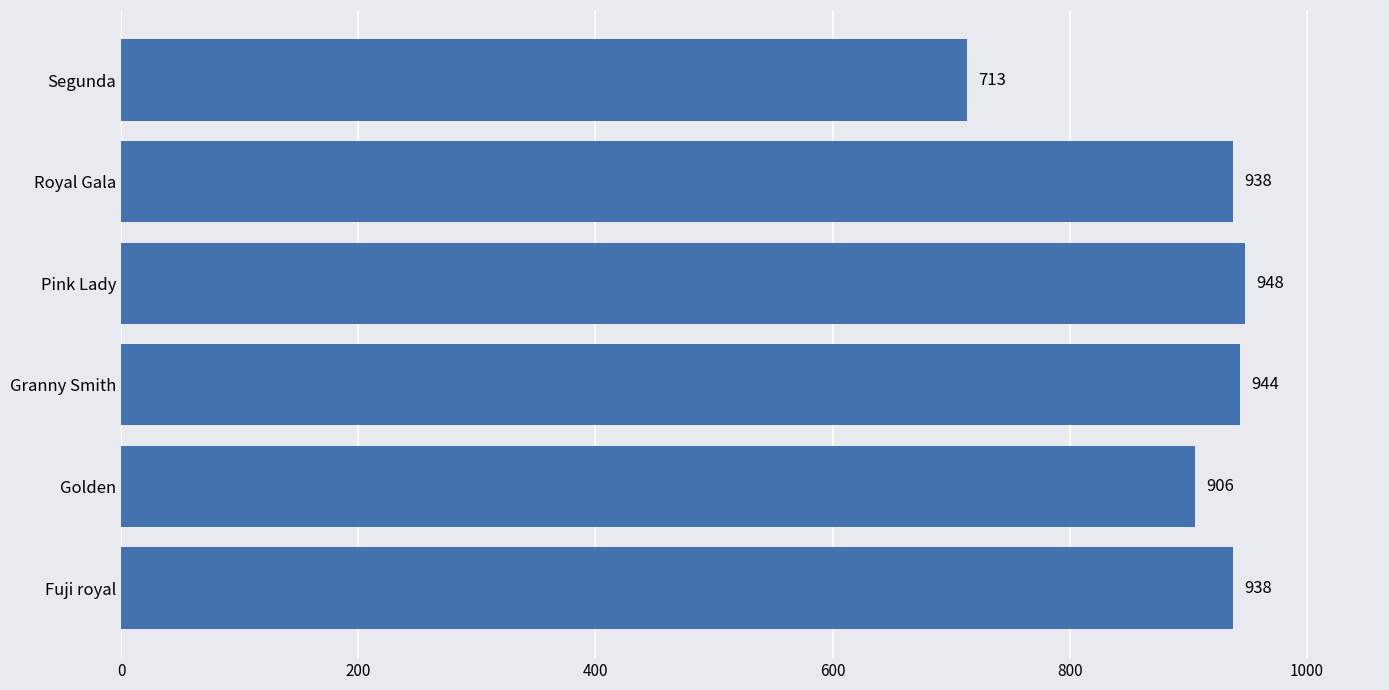

Reading bottom to top, list all the values displayed in this chart.

Fuji royal=938	Golden=906	Granny Smith=944	Pink Lady=948	Royal Gala=938	Segunda=713